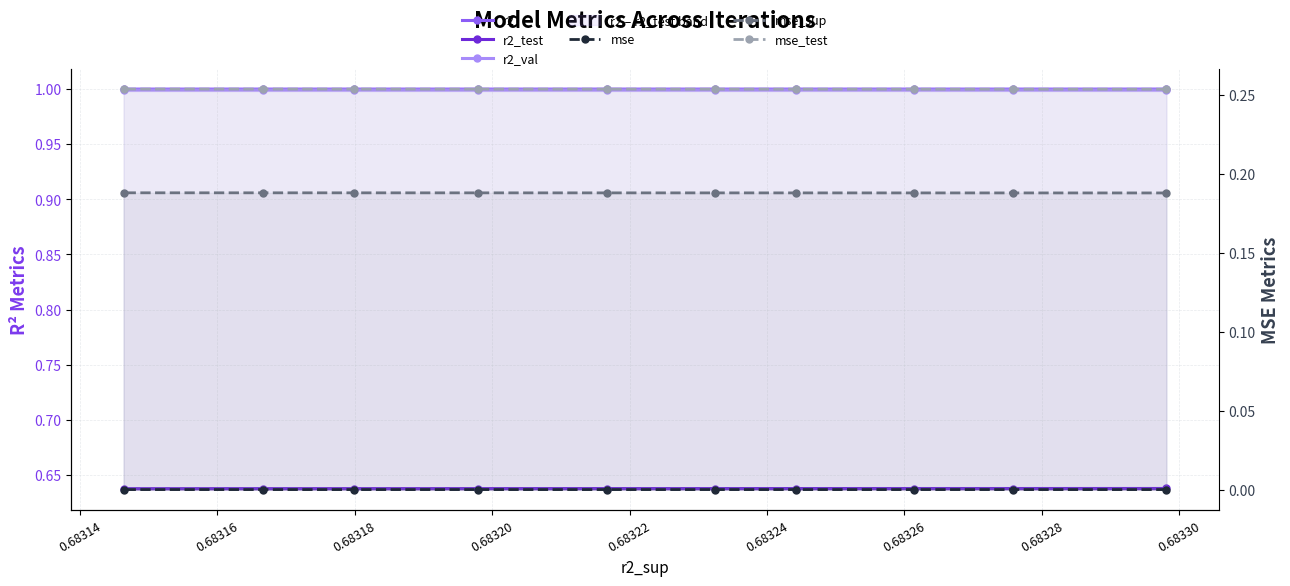

True or false: mse_sup and r2_val cross at least once.

False